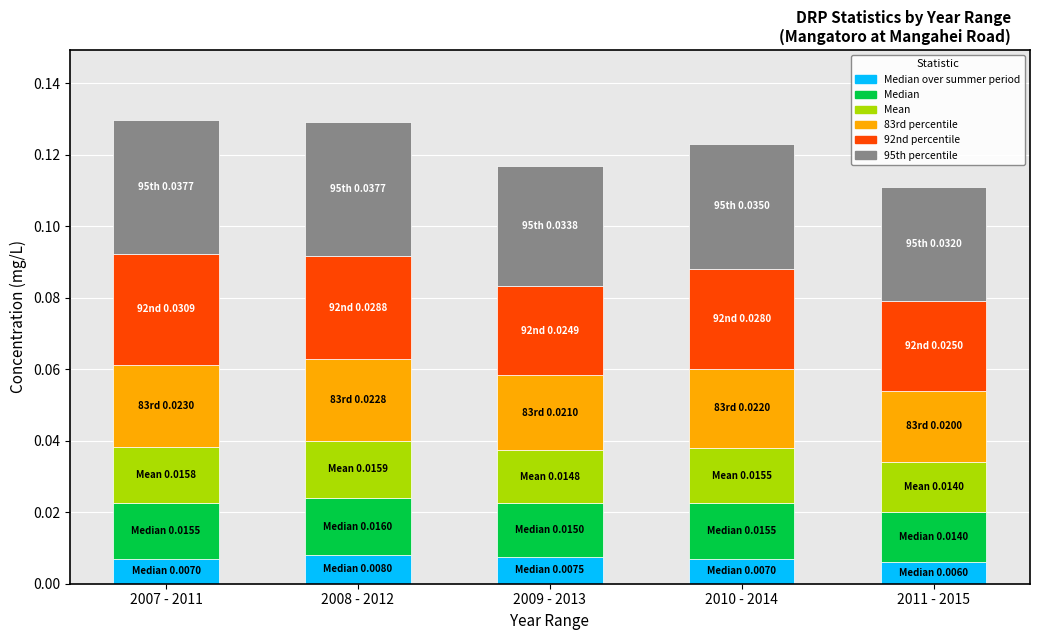

What is the label of the 4th bar from the left?

2010 - 2014